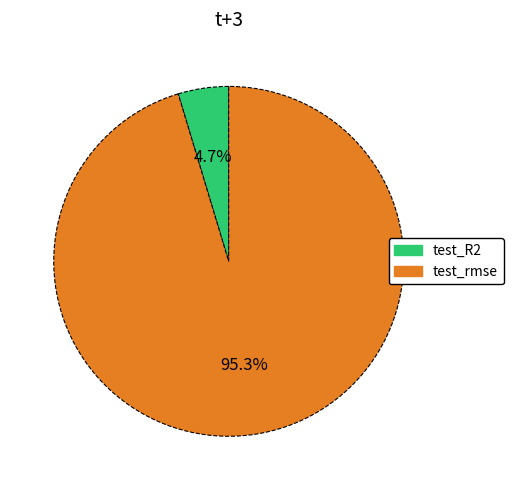

Rank the categories by value from lowest to highest.

test_R2, test_rmse